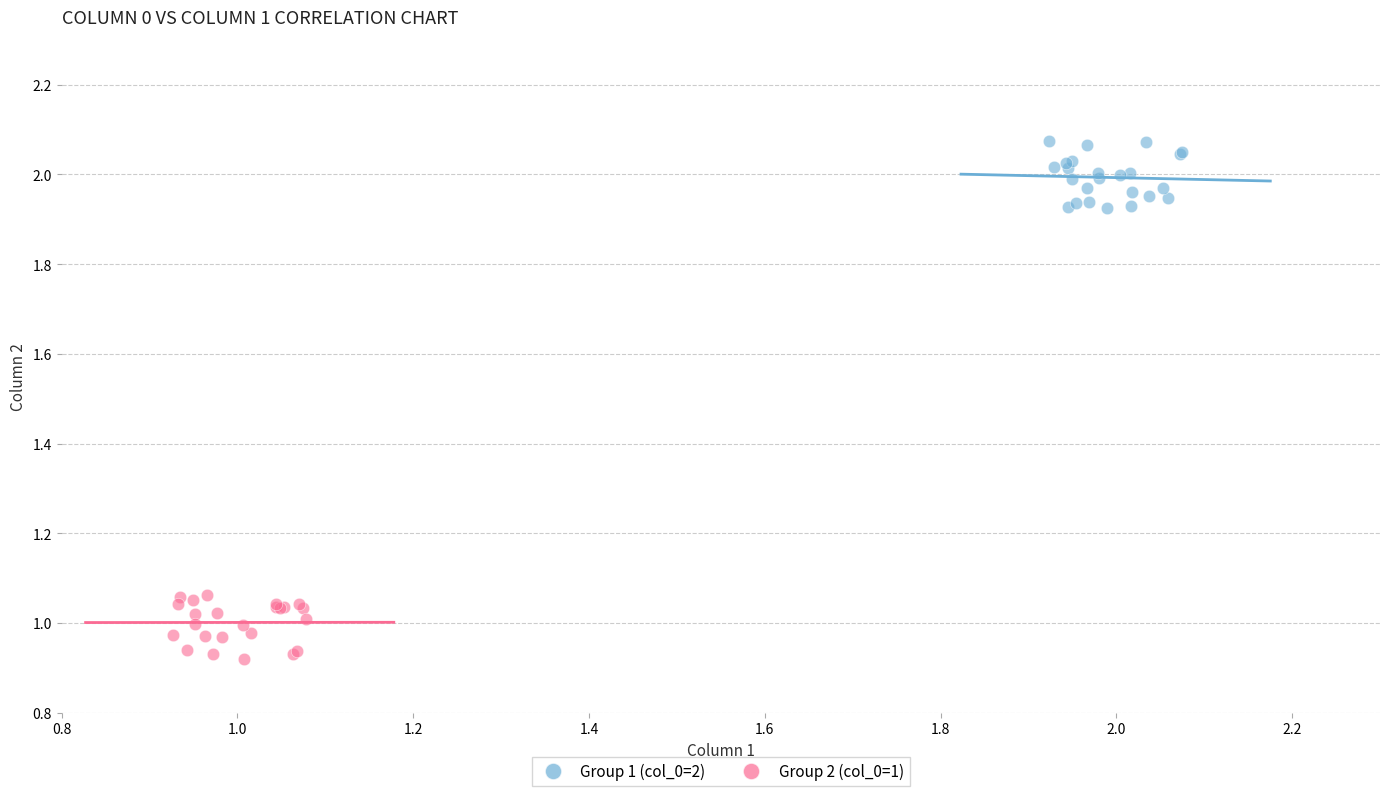

Which series contains the highest Y value?

Group 1 (col_0=2)